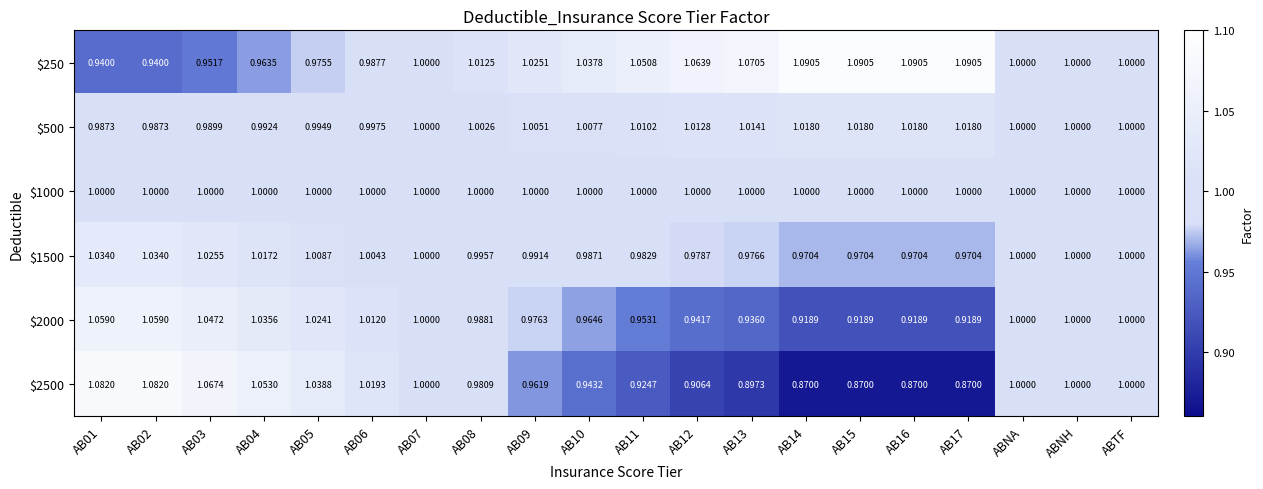

How many values in the $250 series are below 1?

6